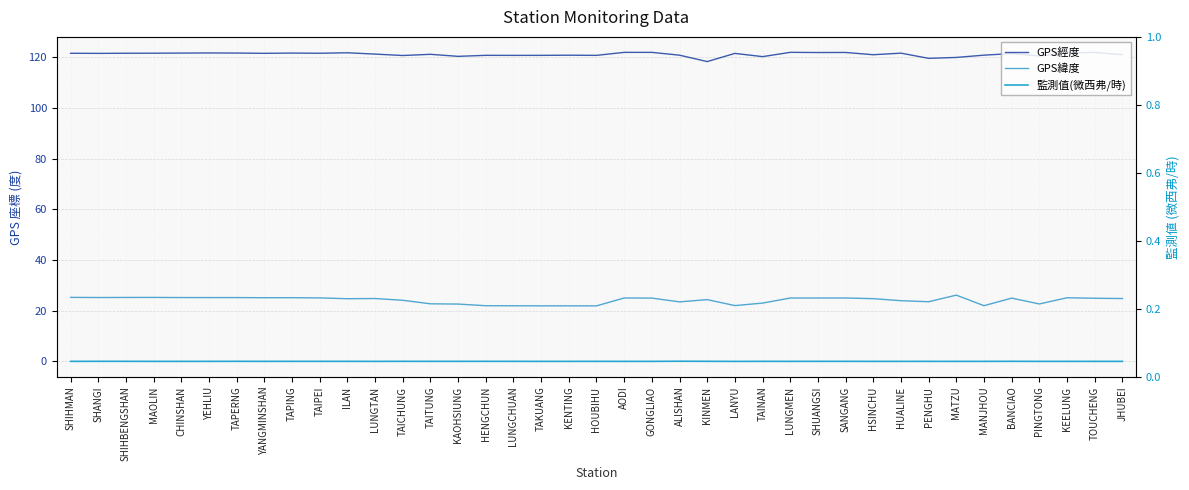

Which series changed the most between KENTING and LUNGMEN?

GPS緯度